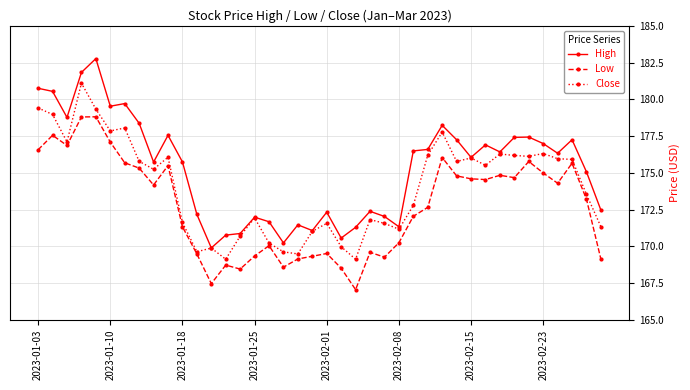

Is this an area chart (filled region under the line)?

No